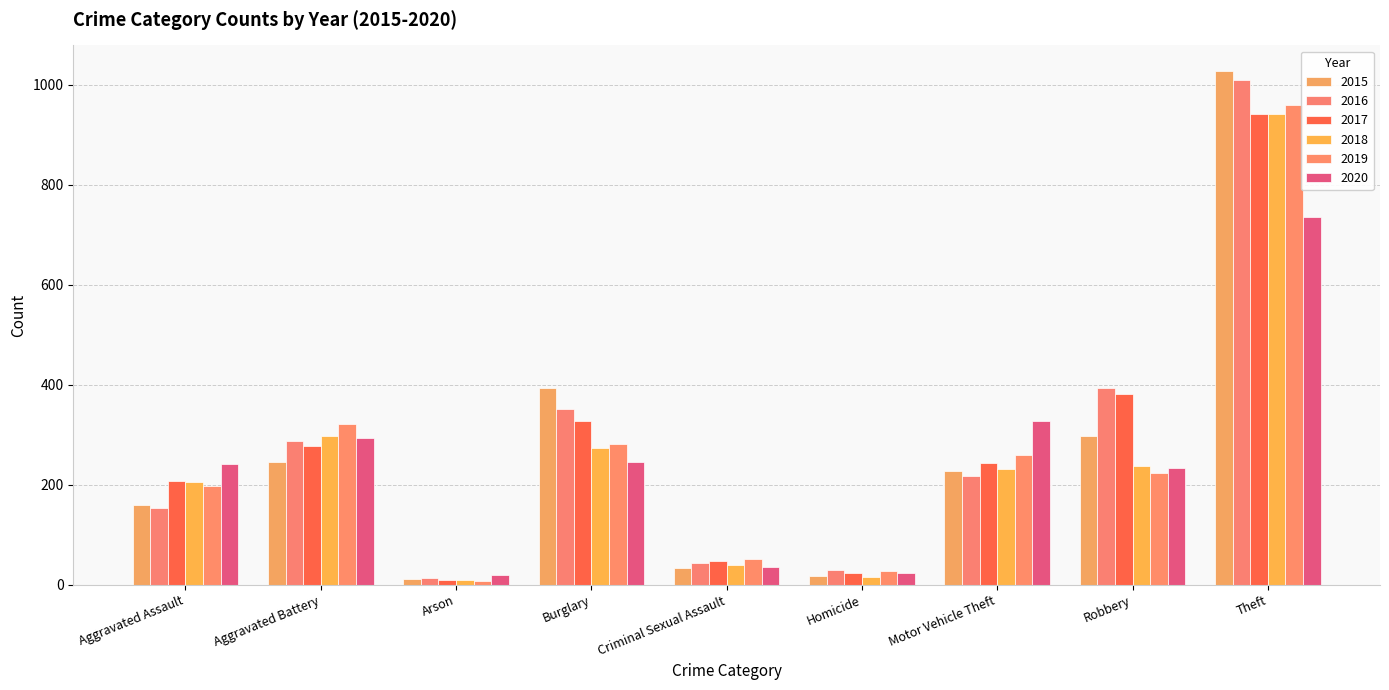

What is the difference between the highest and lowest values at Criminal Sexual Assault?

17